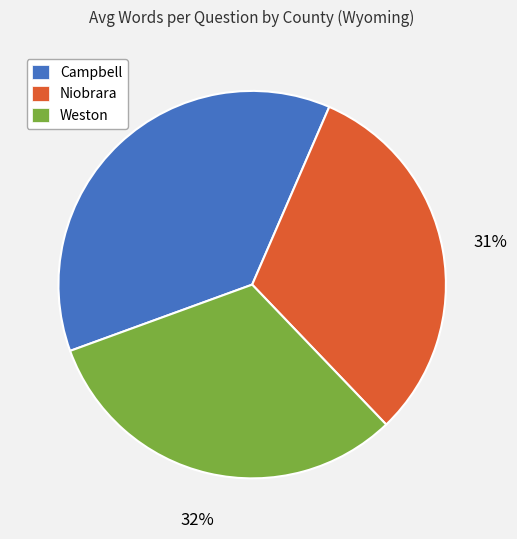

How many slices are in this pie chart?

3